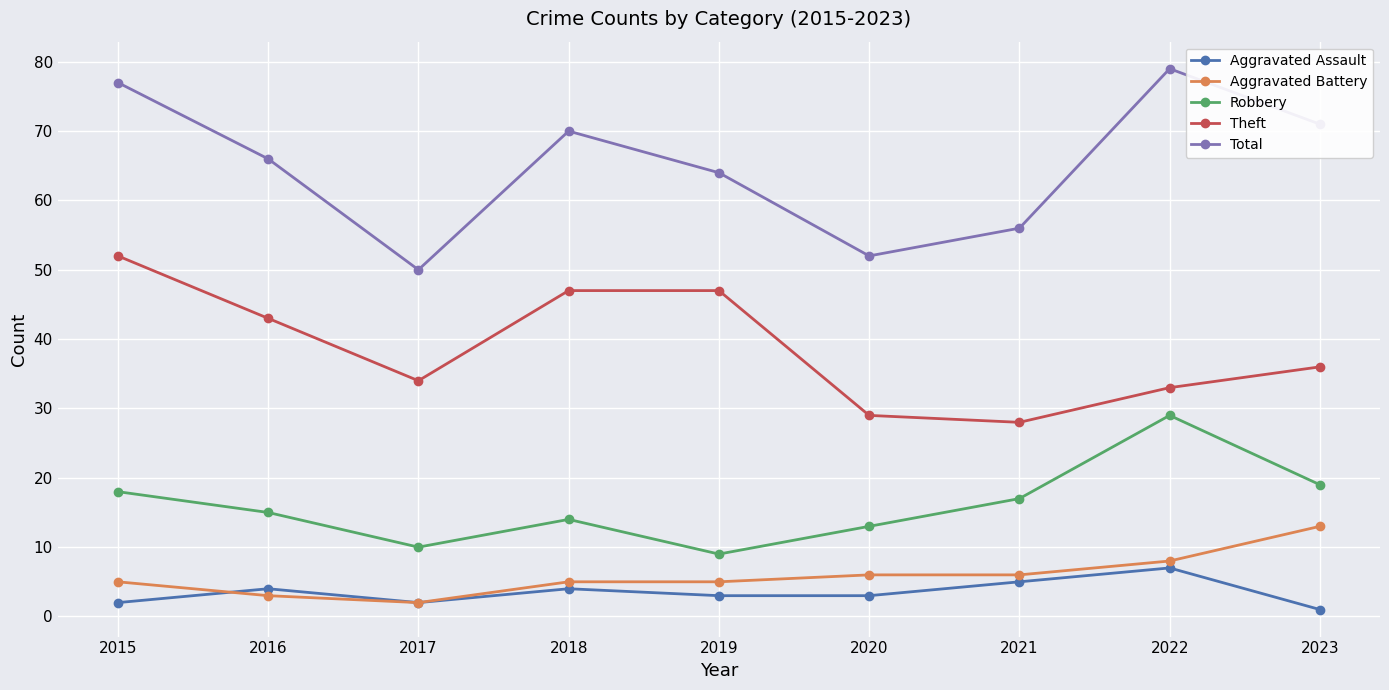

True or false: Robbery and Aggravated Battery cross at least once.

False